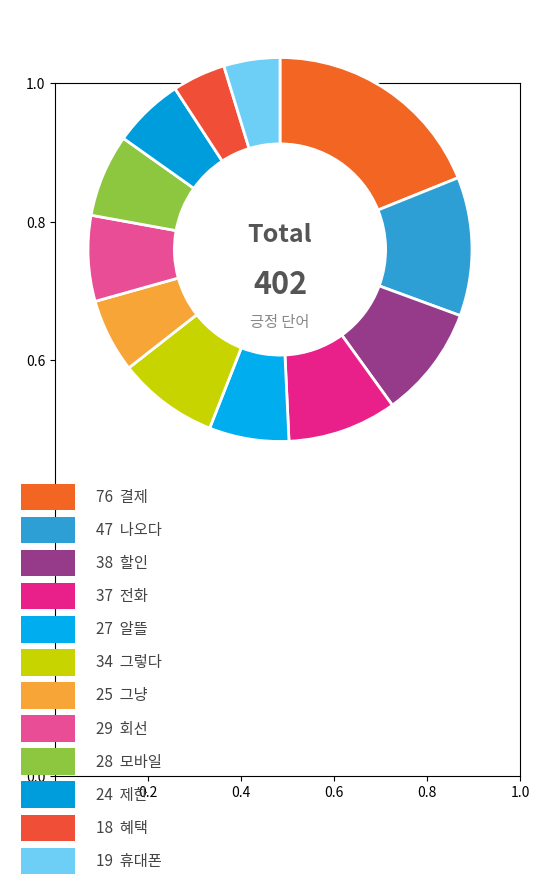

How many segments does this pie chart have?

12